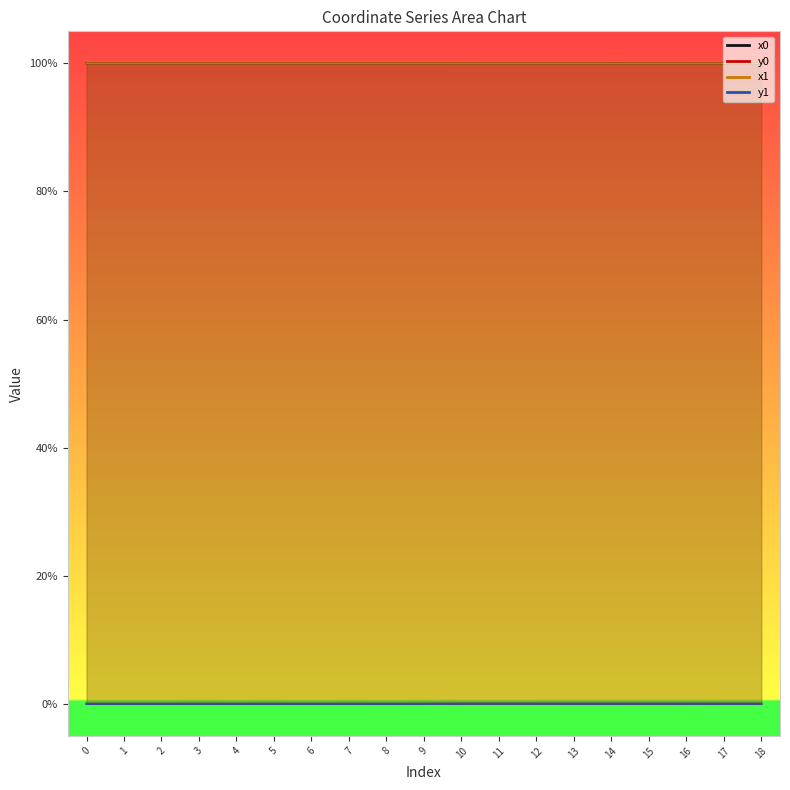

Reading left to right, extract all data points from this chart.

x0: 0=1.0	1=1.0	2=1.0	3=1.0	4=1.0	5=1.0	6=1.0	7=1.0	8=1.0	9=1.0	10=1.0	11=1.0	12=1.0	13=1.0	14=1.0	15=1.0	16=1.0	17=1.0	18=1.0
y0: 0=0.0	1=0.0	2=0.0	3=0.0	4=0.0	5=0.0	6=0.0	7=0.0	8=0.0	9=0.0	10=0.0	11=0.0	12=0.0	13=0.0	14=0.0	15=0.0	16=0.0	17=0.0	18=0.0
x1: 0=1.0	1=1.0	2=1.0	3=1.0	4=1.0	5=1.0	6=1.0	7=1.0	8=1.0	9=1.0	10=1.0	11=1.0	12=1.0	13=1.0	14=1.0	15=1.0	16=1.0	17=1.0	18=1.0
y1: 0=0.0	1=0.0	2=0.0	3=0.0	4=0.0	5=0.0	6=0.0	7=0.0	8=0.0	9=0.0	10=0.0	11=0.0	12=0.0	13=0.0	14=0.0	15=0.0	16=0.0	17=0.0	18=0.0